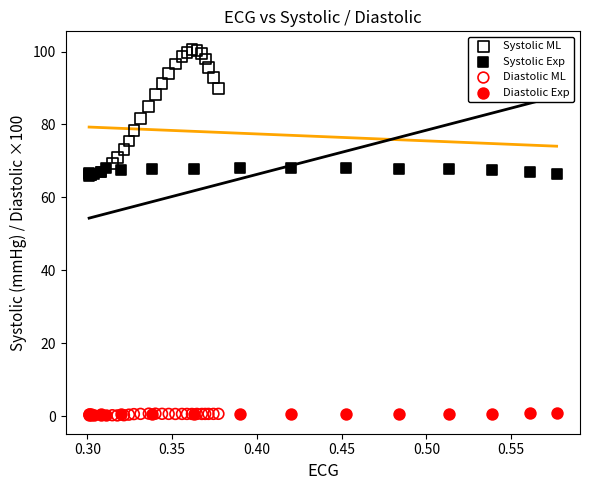

Which series contains the highest Y value?

Systolic ML